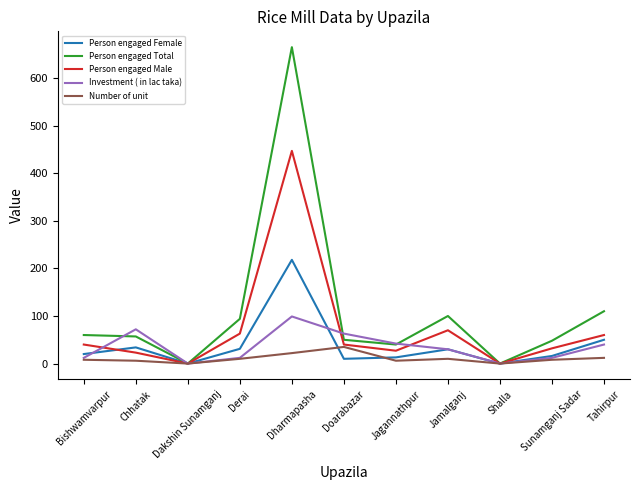

Rank the series by their maximum value, from highest to lowest.

Person engaged Total, Person engaged Male, Person engaged Female, Investment ( in lac taka), Number of unit